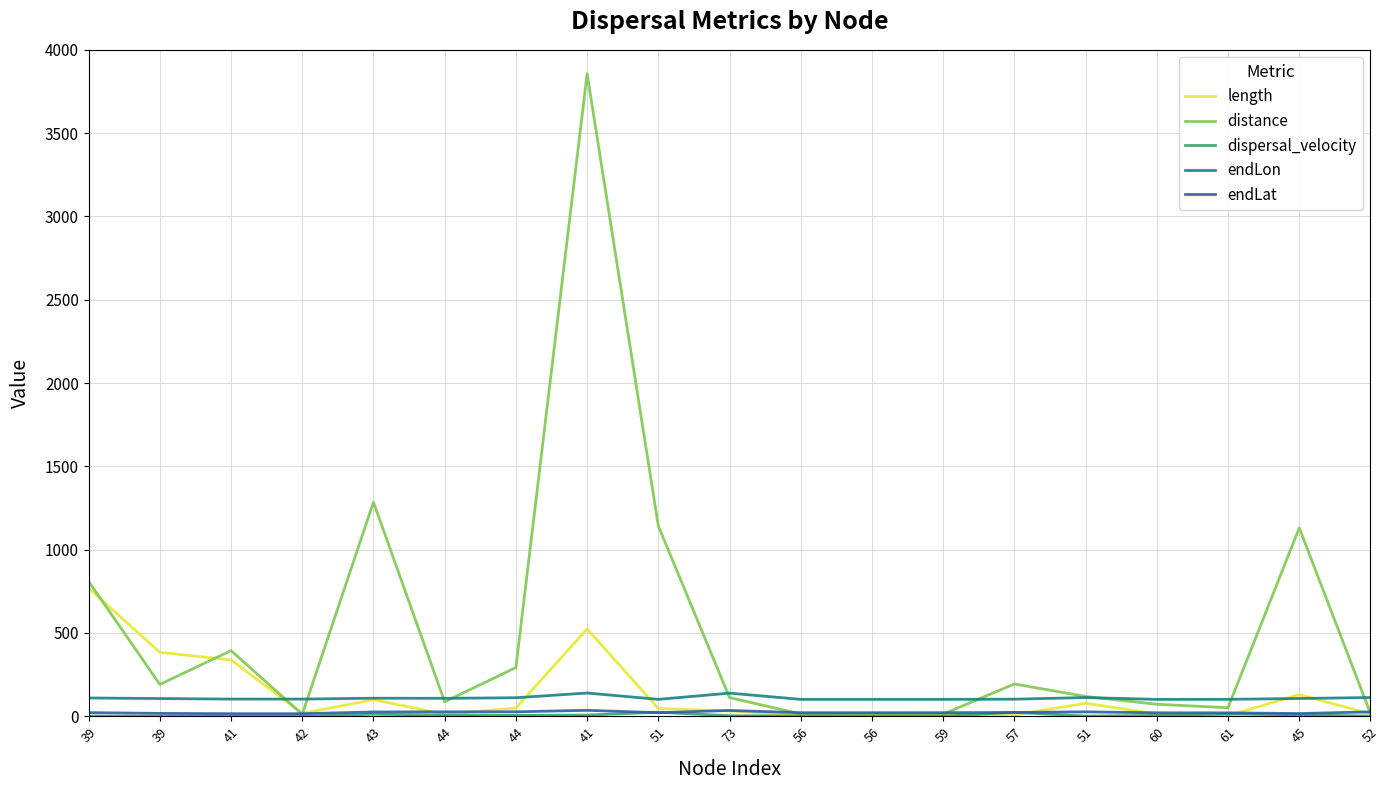

What is the value of the endLat point at the 9th from the left?

21.6